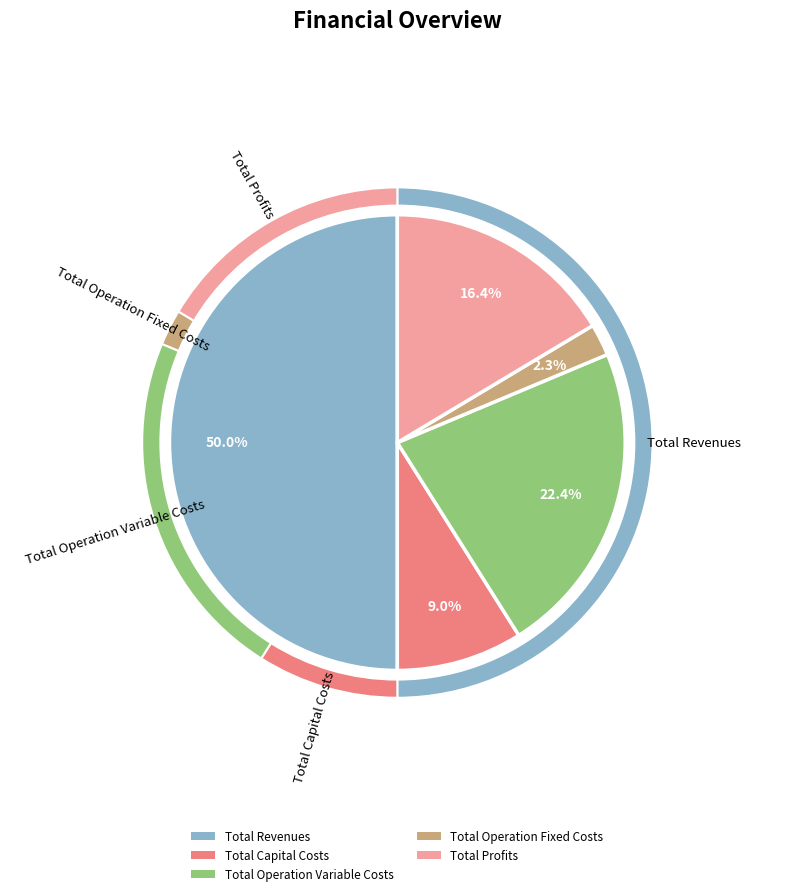

What percentage do Total Capital Costs and Total Revenues together represent?

59.0%